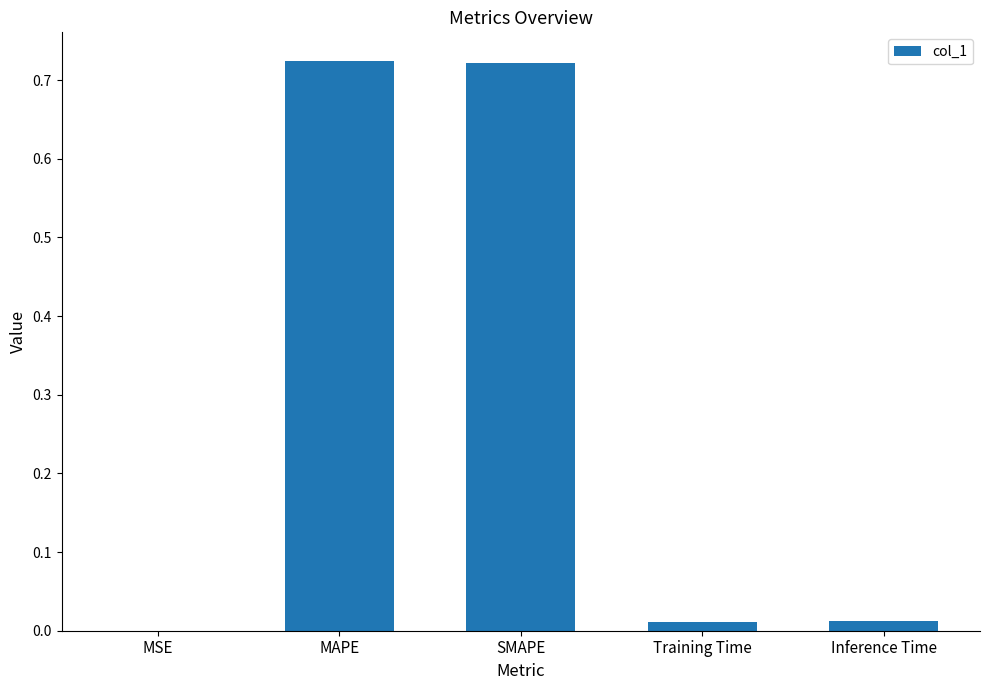

What is the sum of all values?

1.5